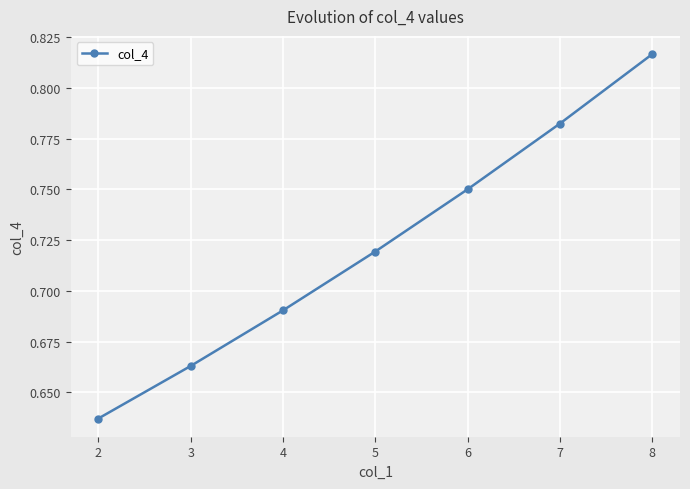

True or false: the data shows 0.4 at 6.

False